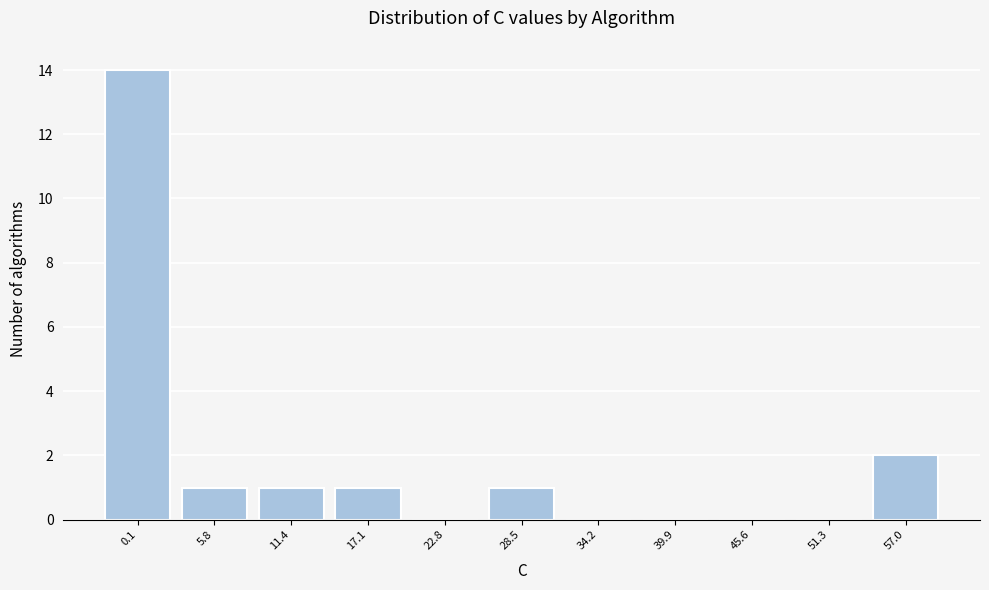

Reading left to right, extract all data points from this chart.

0.1=14	5.8=1	11.4=1	17.1=1	22.8=0	28.5=1	34.2=0	39.9=0	45.6=0	51.3=0	57.0=2